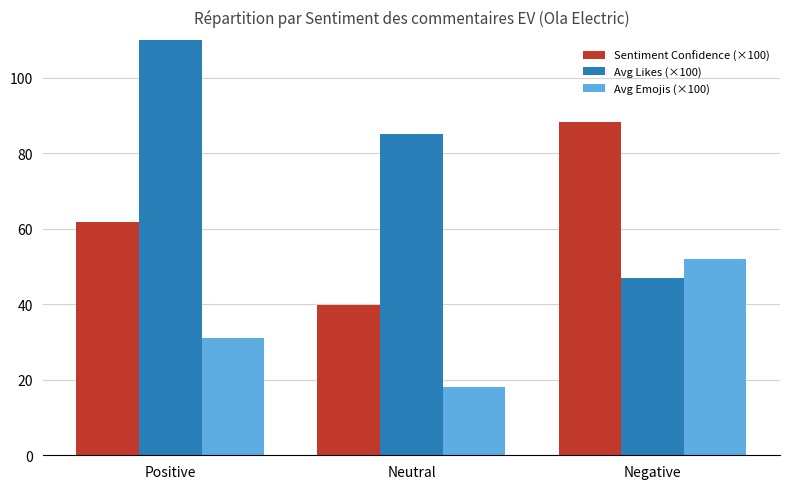

At which label is Sentiment Confidence (×100) closest to 64?

Positive